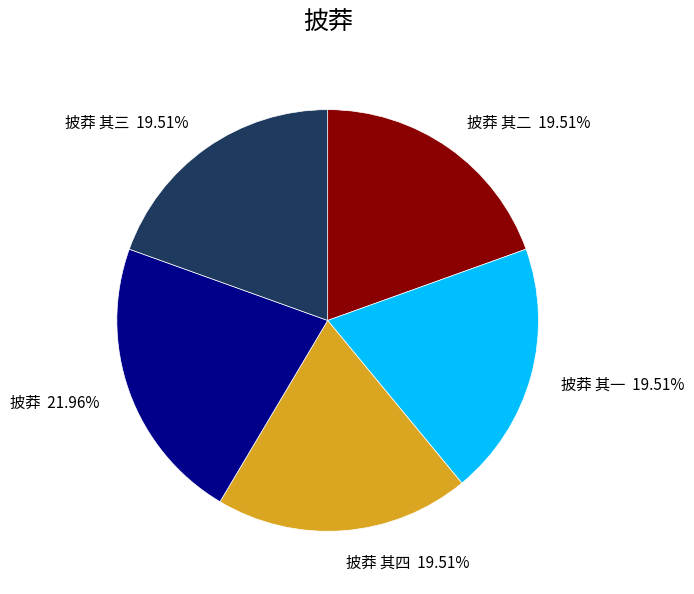

To the nearest percent, what portion does 披莽 其三 represent?

20%